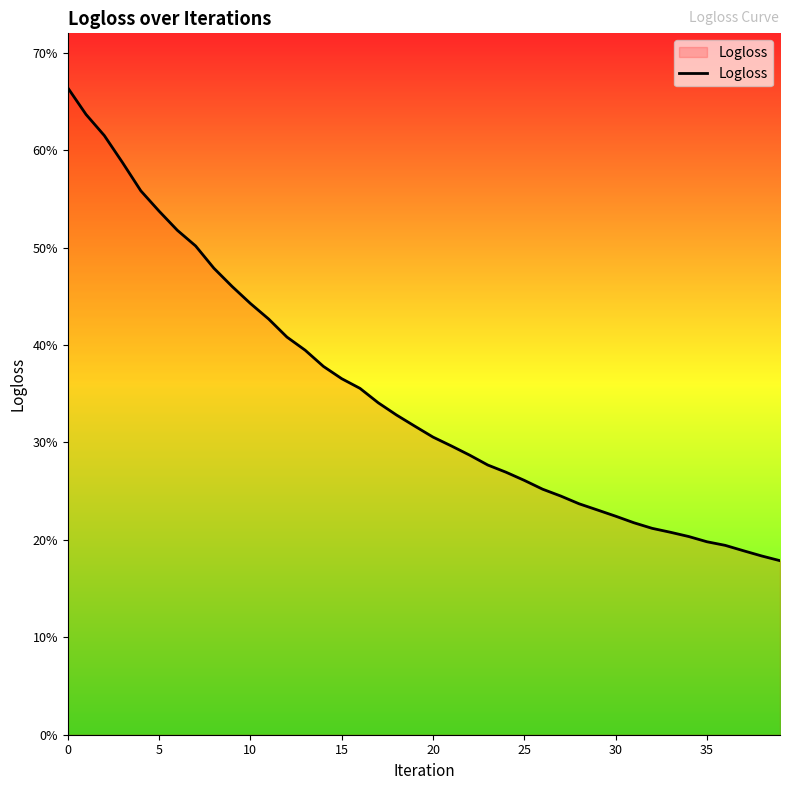

Does the chart have visible grid lines?

No